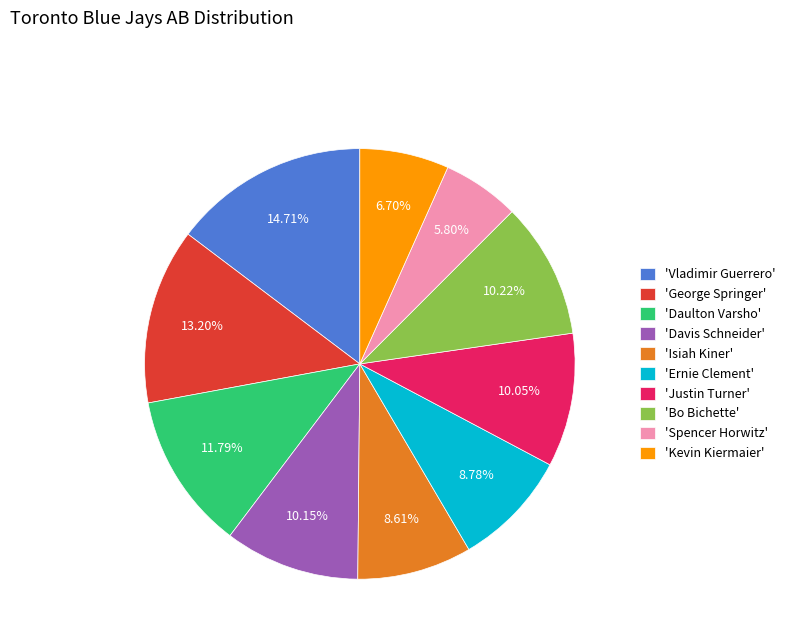

Combined, do 'Ernie Clement' and 'Vladimir Guerrero' account for over 50%?

No